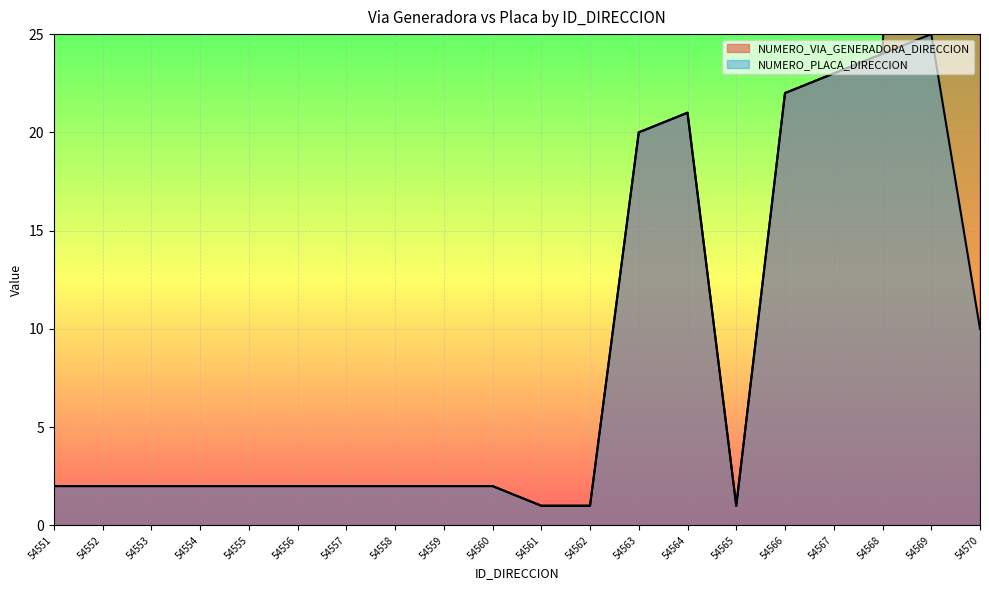

Which series has the largest total across all categories?

NUMERO_VIA_GENERADORA_DIRECCION